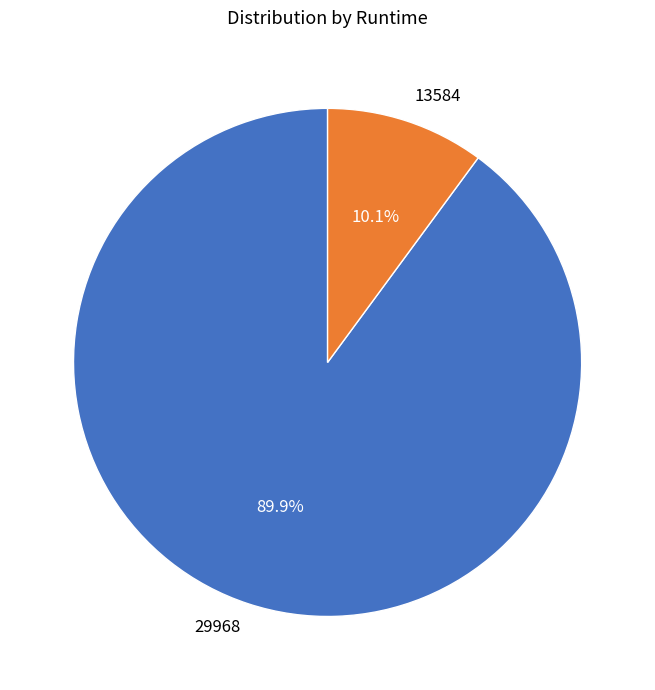

Count the number of slices in the pie.

2